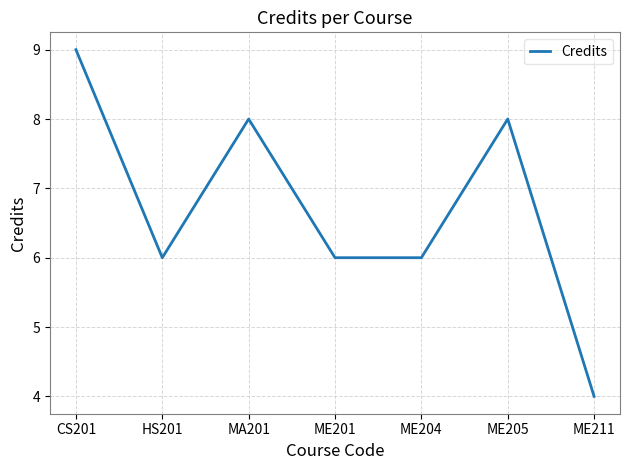

Count the number of data series in this chart.

1